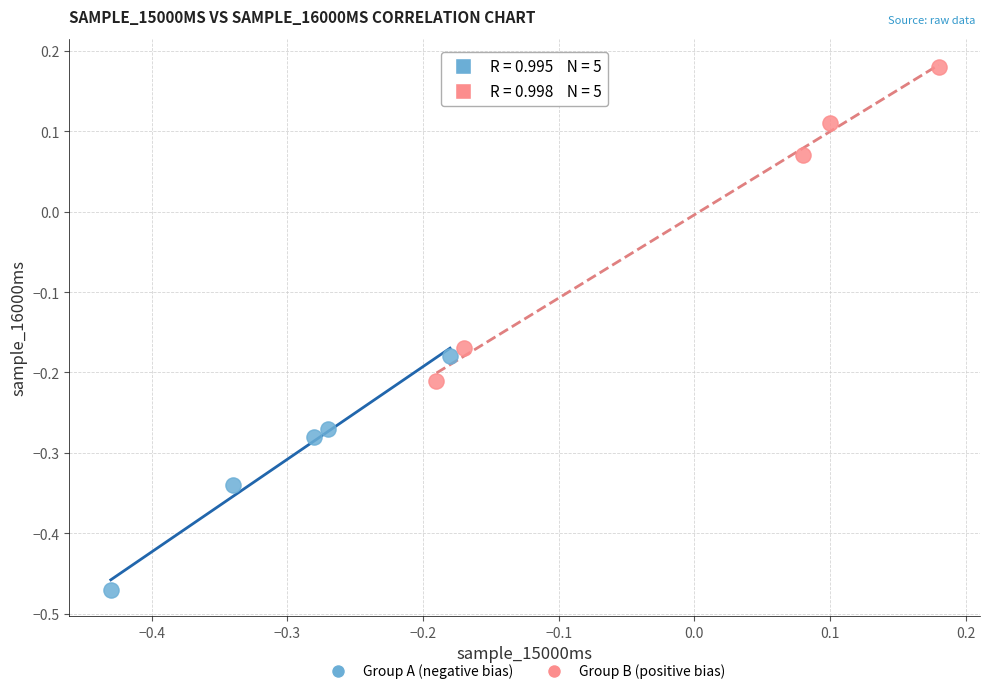

What are all the series names shown in the legend?

Group A (negative bias), Group B (positive bias)